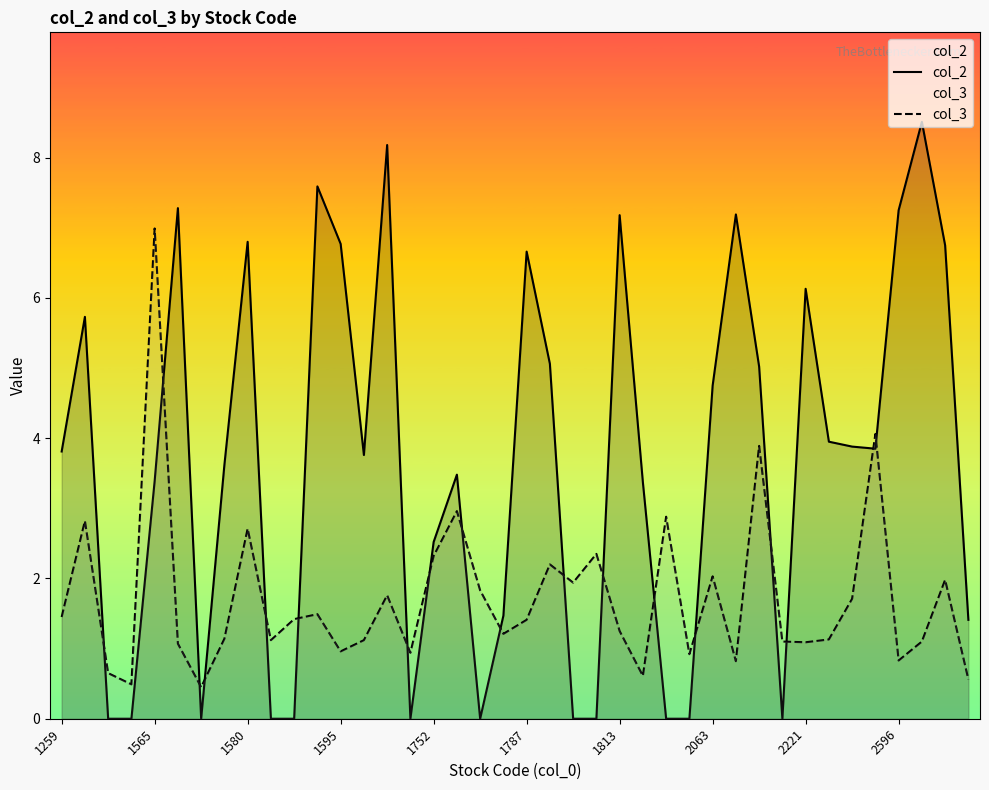

Rank the series by their maximum value, from highest to lowest.

col_2, col_3